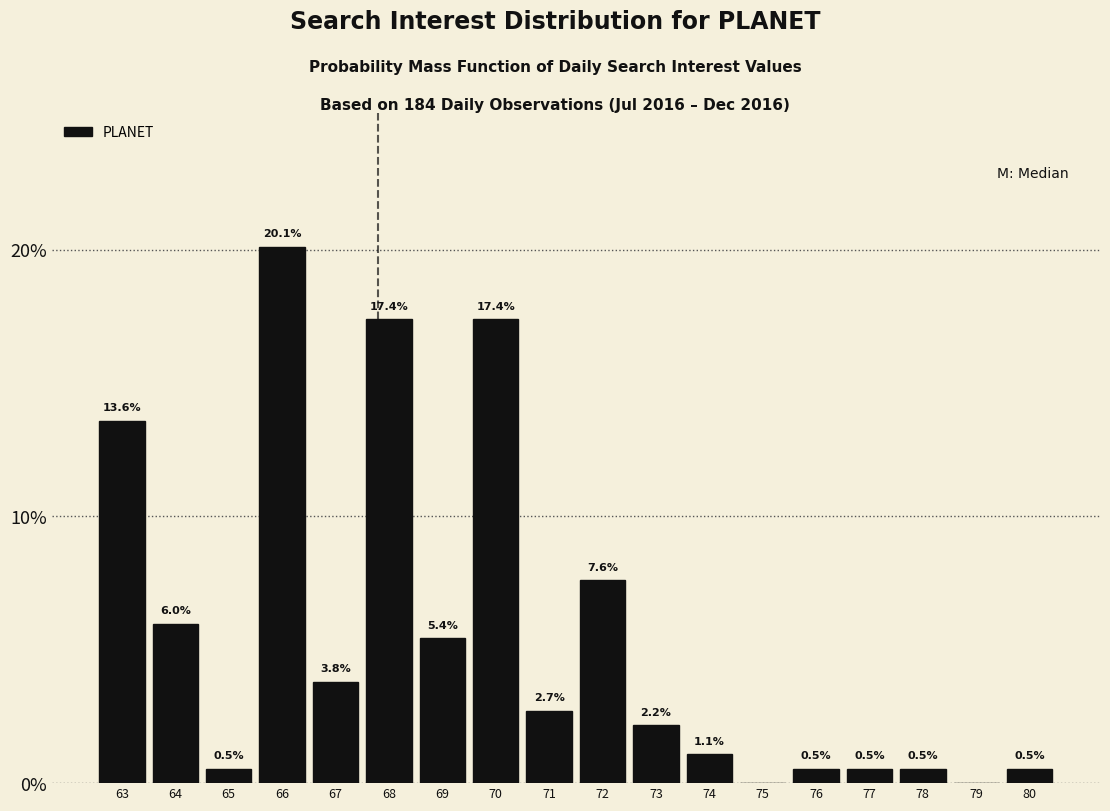

Reading left to right, what are all the values shown in this chart?

63=13.6	64=6.0	65=0.5	66=20.1	67=3.8	68=17.4	69=5.4	70=17.4	71=2.7	72=7.6	73=2.2	74=1.1	75=0.0	76=0.5	77=0.5	78=0.5	79=0.0	80=0.5